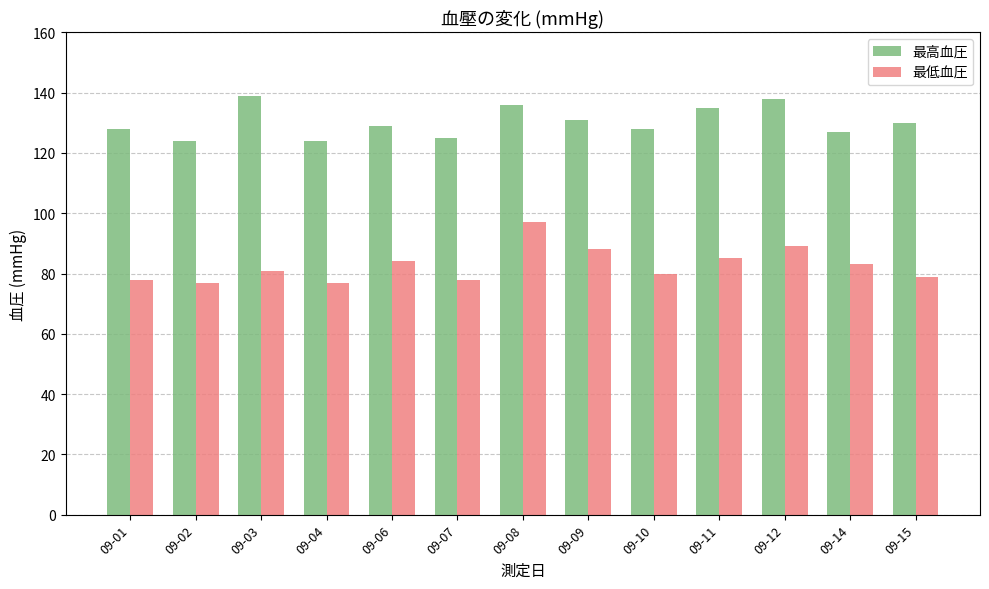

Read the 最低血圧 value at 09-10.

80